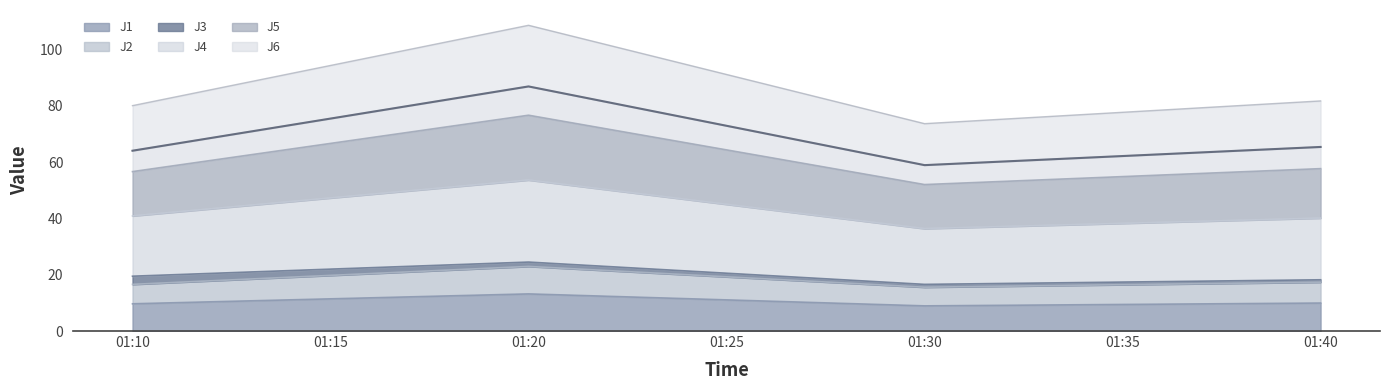

The value of J1 at 01:10 is 9.7. True or false?

True